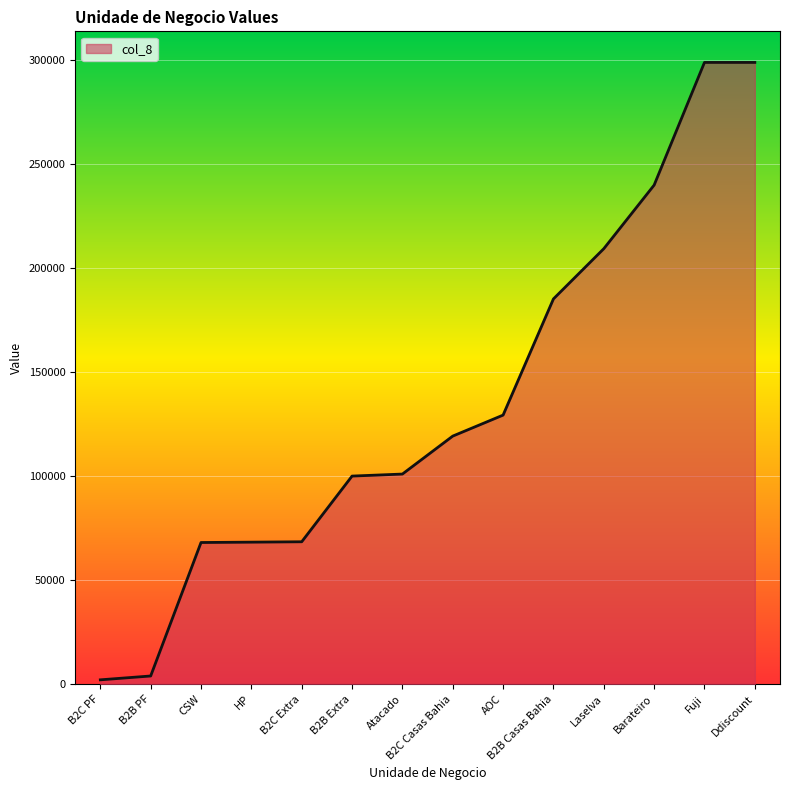

What is the difference between the maximum and second lowest values?

295039